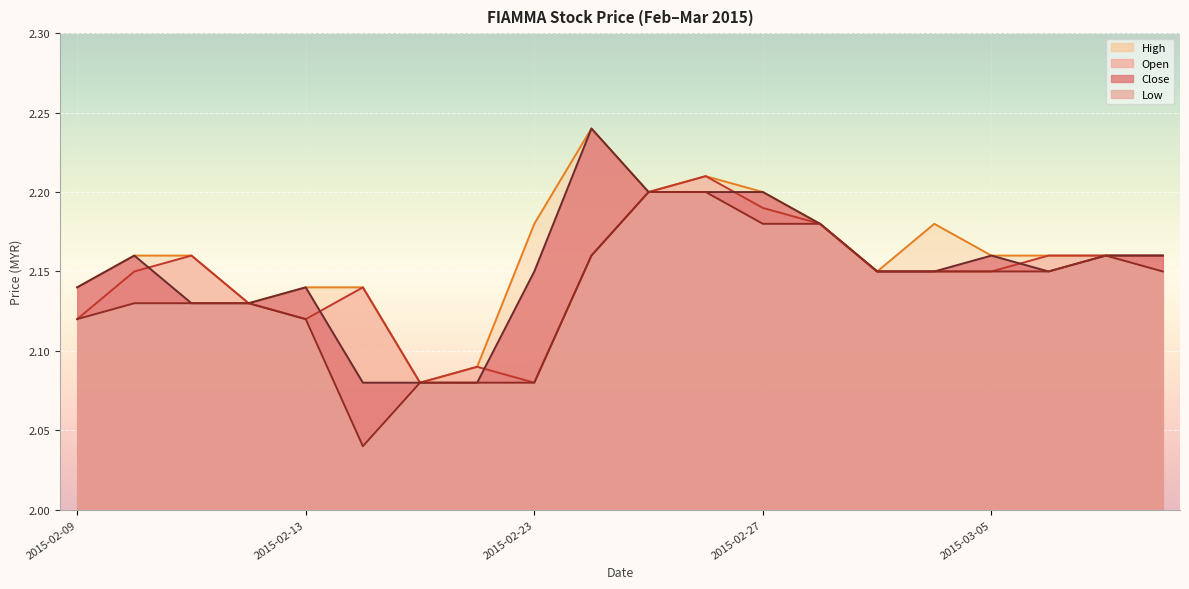

What is the value of the open point at the 15th from the left?

2.1